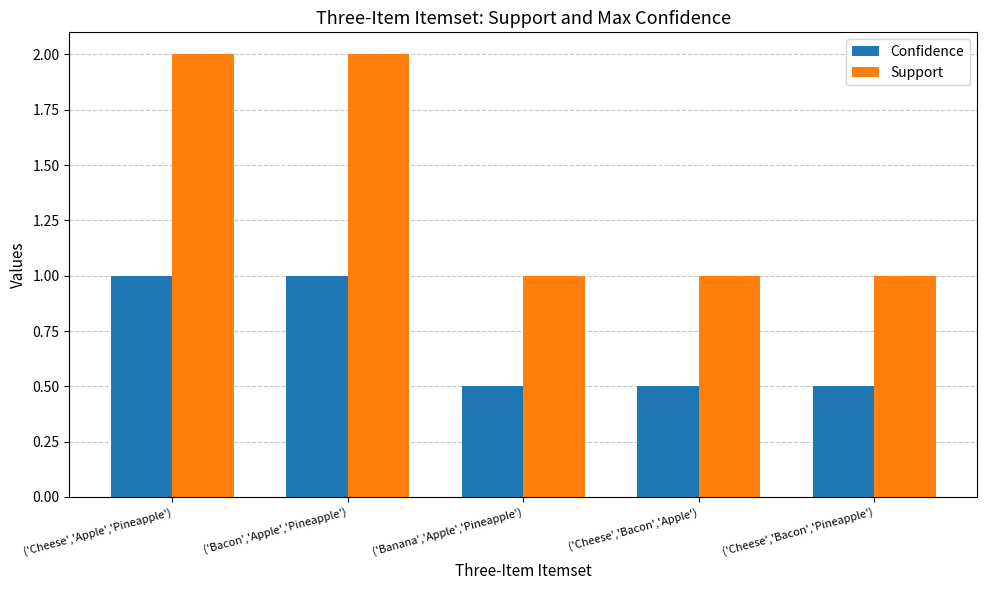

Is the value of Support at ('Cheese','Bacon','Pineapple') greater than the value of Confidence at ('Banana','Apple','Pineapple')?

Yes